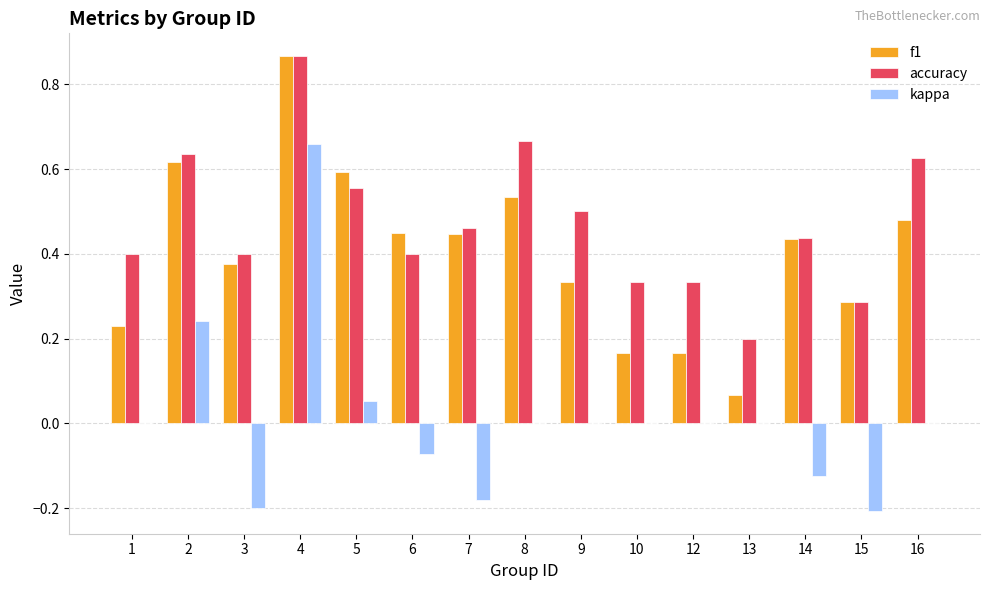

Is it true that f1 equals 0.2 at 2?

False